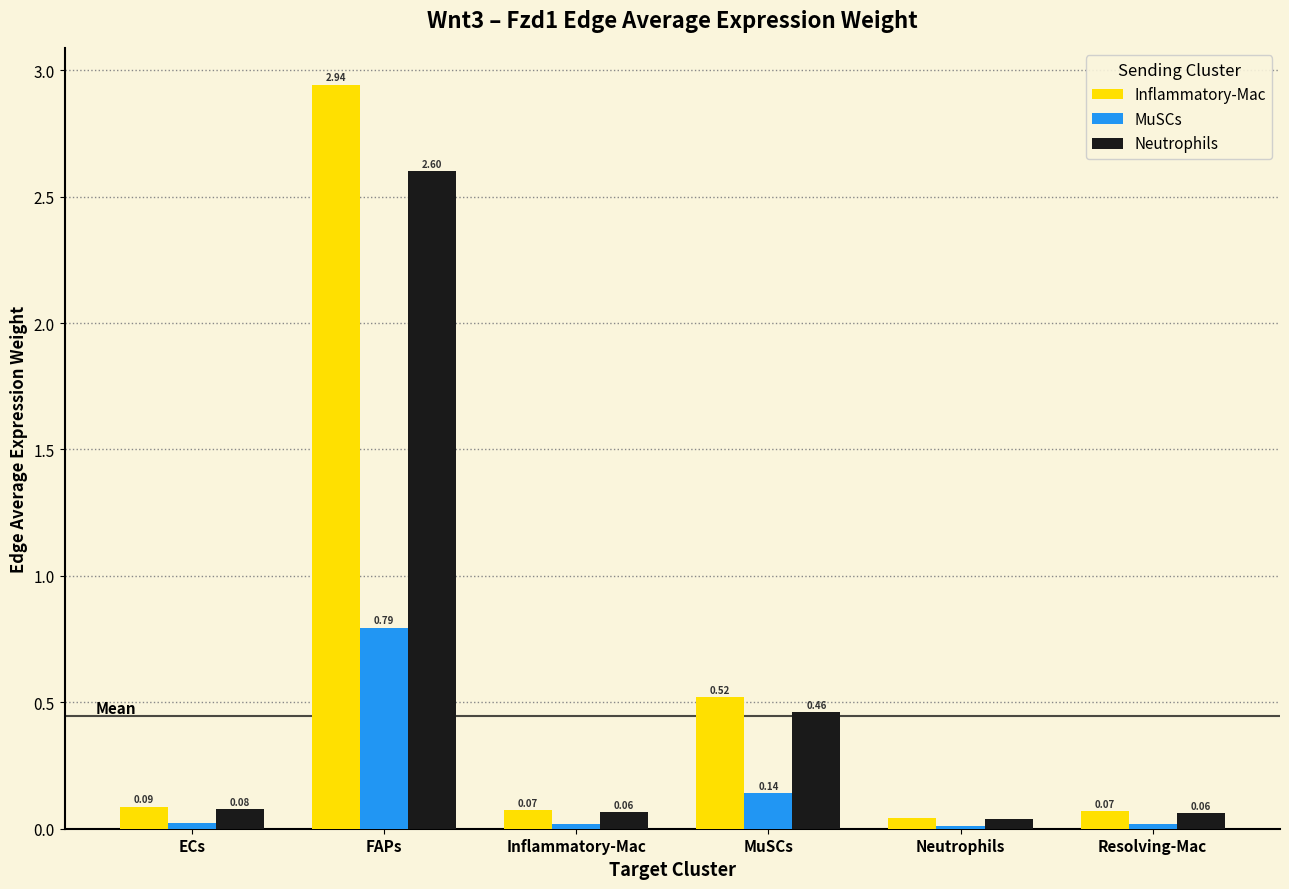

What is the average value of the Neutrophils series?

0.6